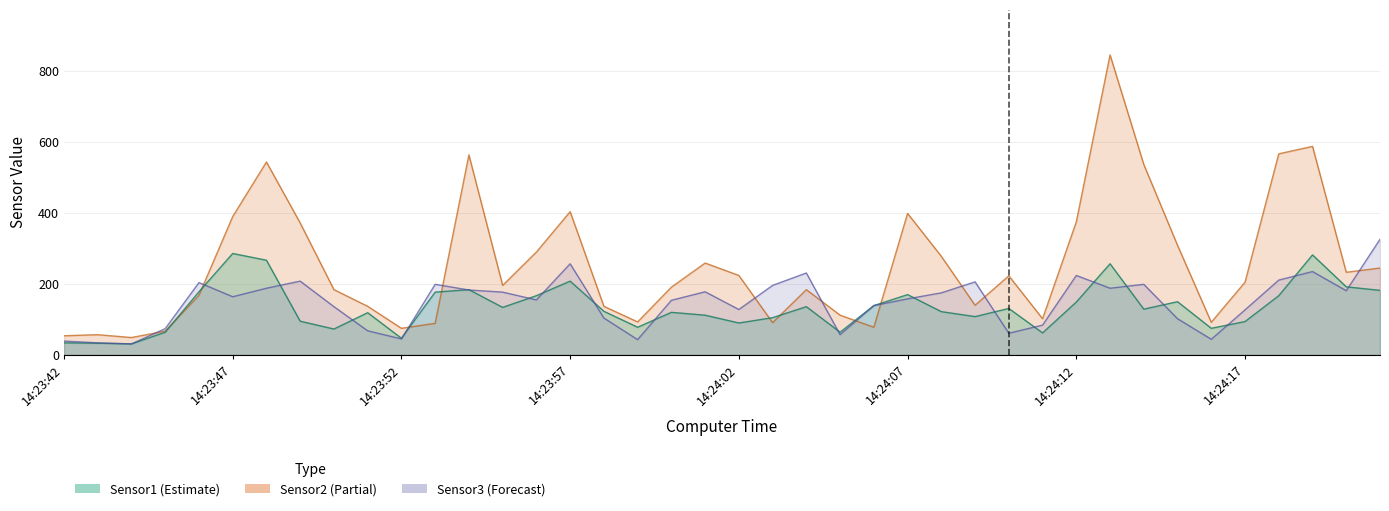

What position from the left is 14:23:57?

16